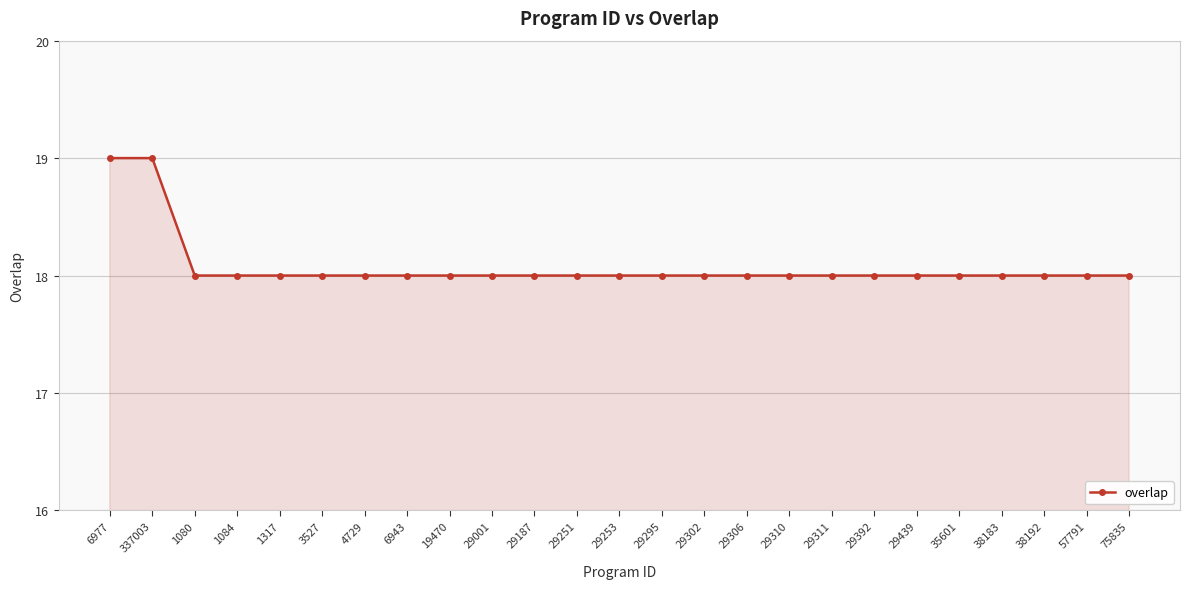

What position from the left is 337003?

2